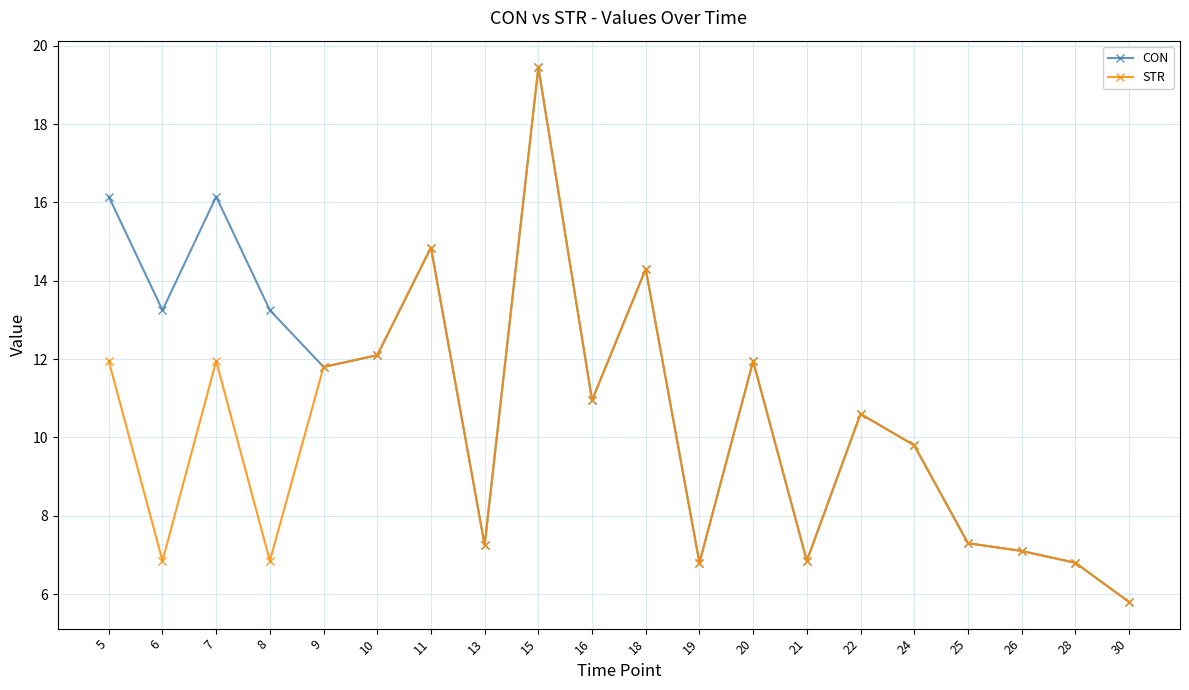

True or false: STR has more than 1 interior local peaks.

True